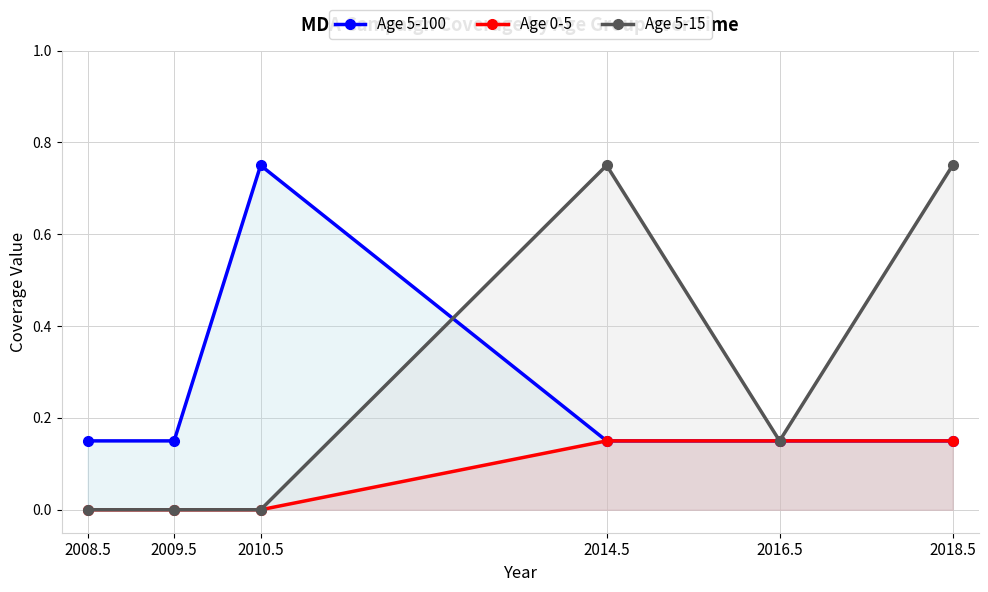

What is the label of the 6th point from the right?

2008.5